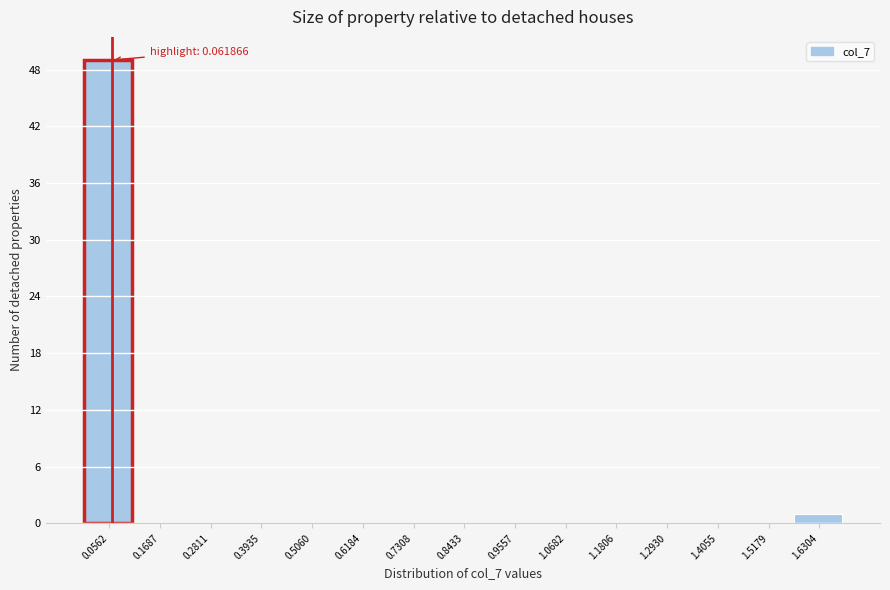

Which range on the x-axis has the tallest bar?

0.00 to 0.12